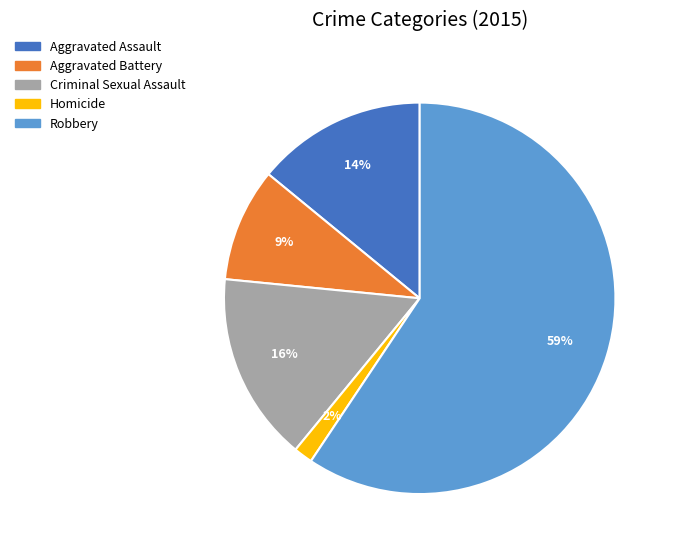

To the nearest percent, what percentage of the pie is Homicide?

2%